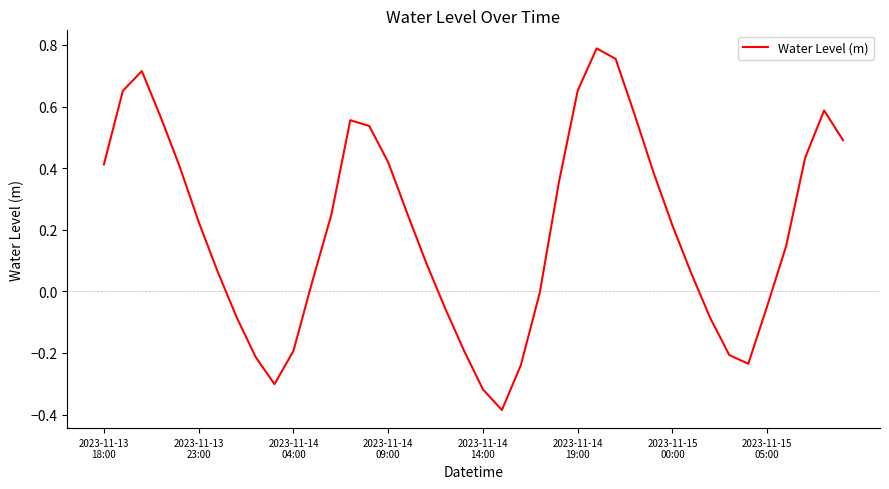

How many series are shown in this chart?

1